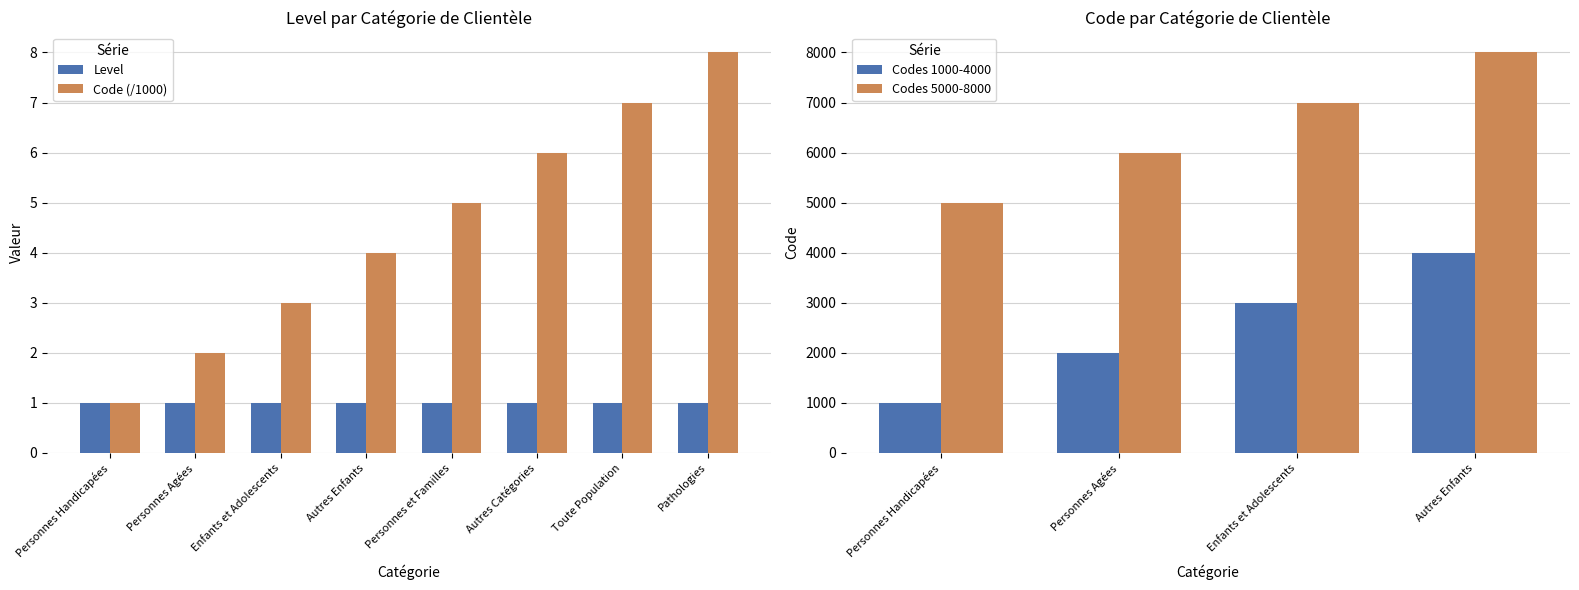

The chart shows a value of 5 at Autres Enfants. True or false?

False